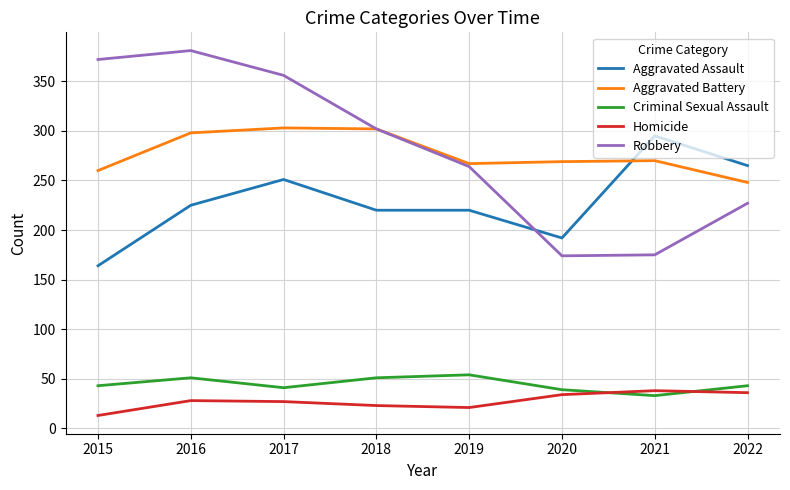

What is the difference between the highest and lowest values at 2017?

329